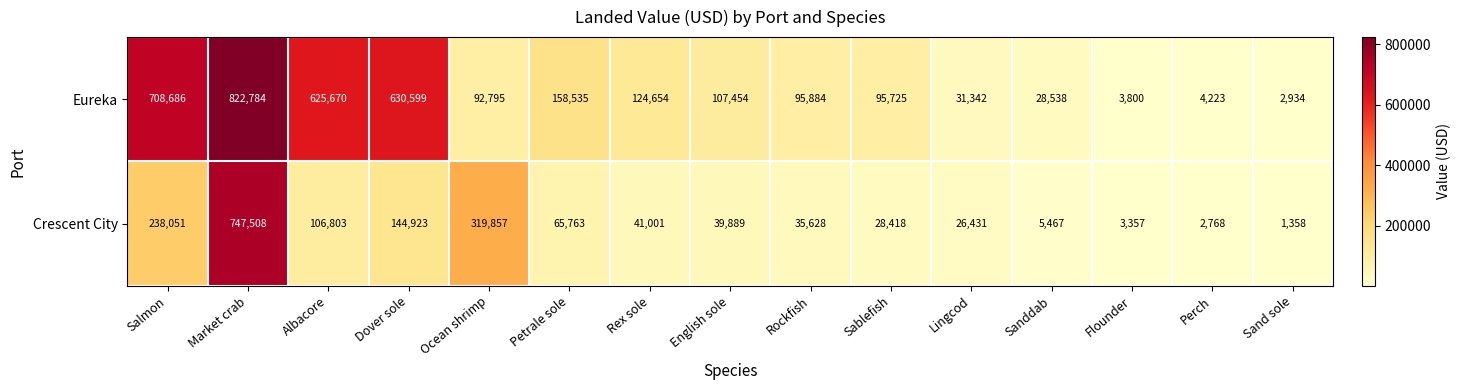

At which label is Crescent City closest to 374433?

Ocean shrimp